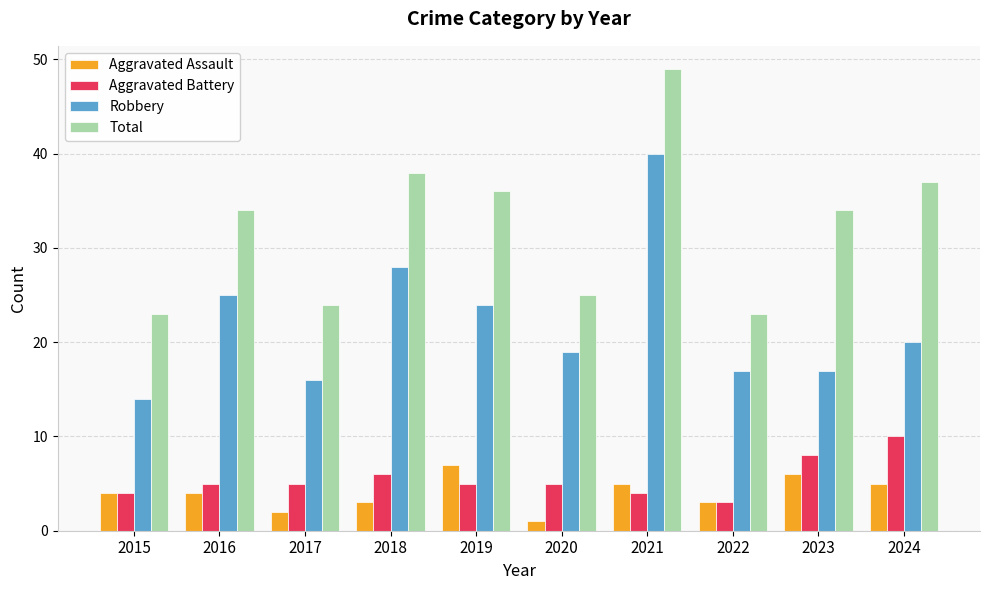

Is the value of Robbery at 2022 greater than the value of Aggravated Assault at 2022?

Yes